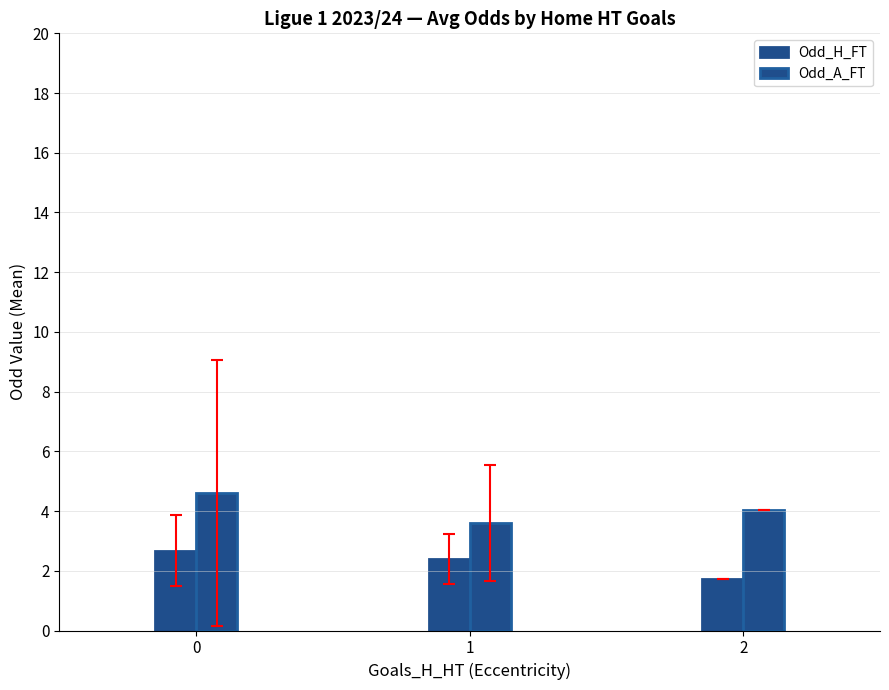

At how many categories does at least one series exceed 2?

3